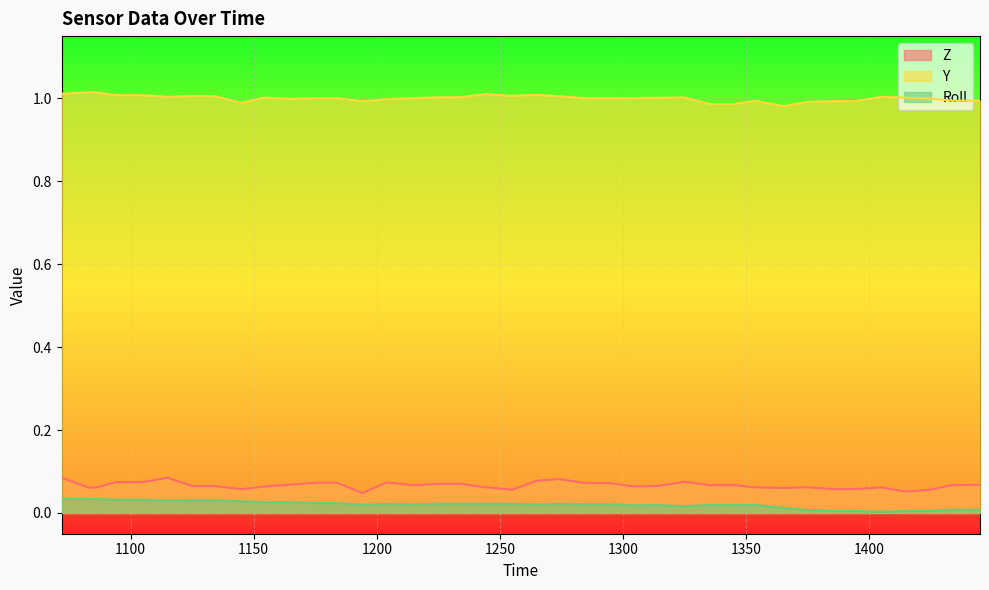

What is the average value of the Z series?

0.1